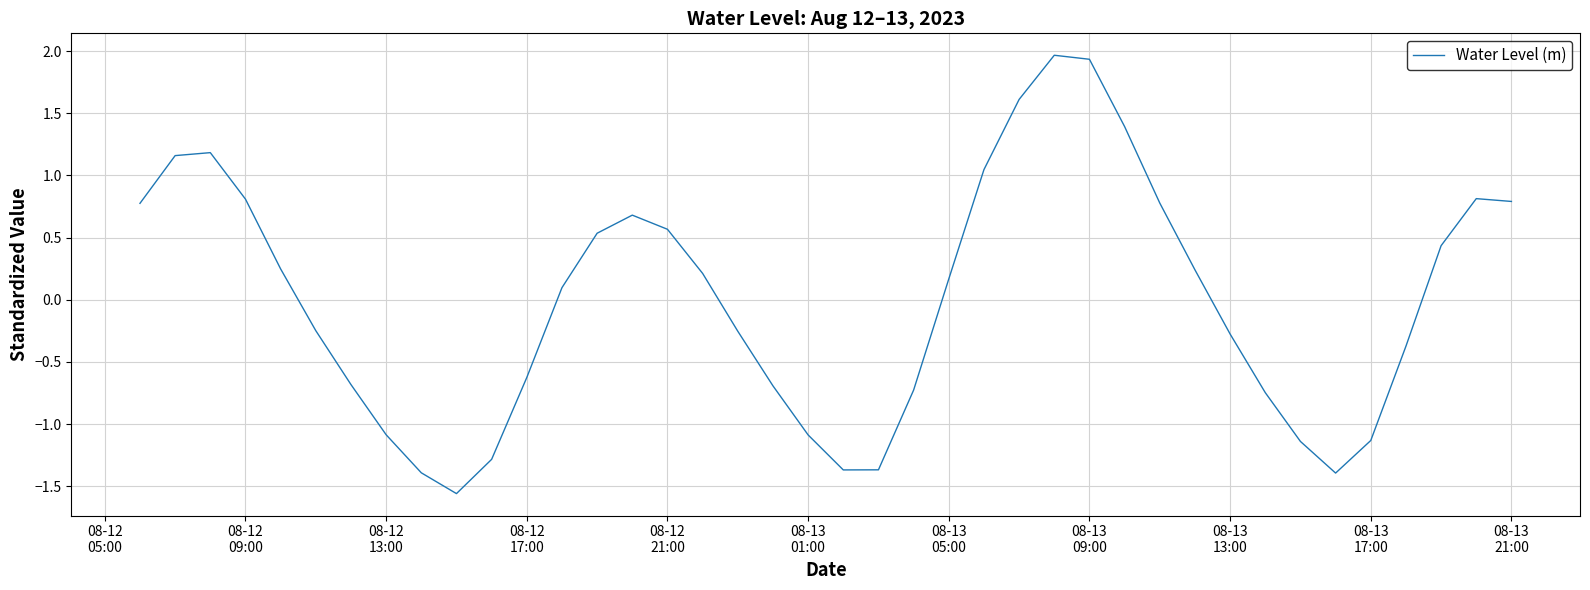

What is the difference between the maximum and minimum values?

3.5